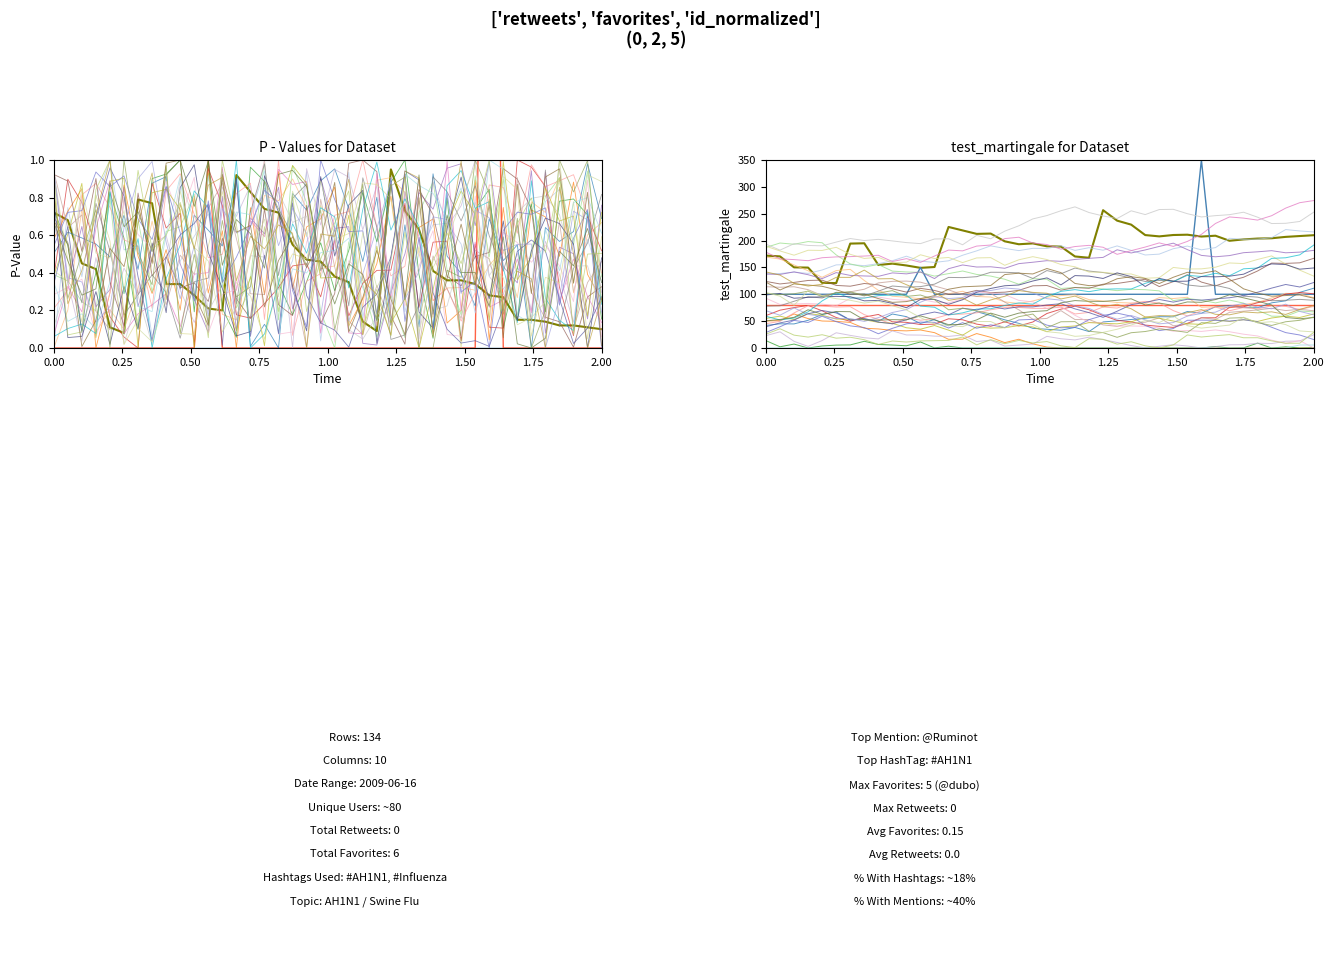

In favorites, how many points are higher than both neighbors (excluding endpoints)?

2